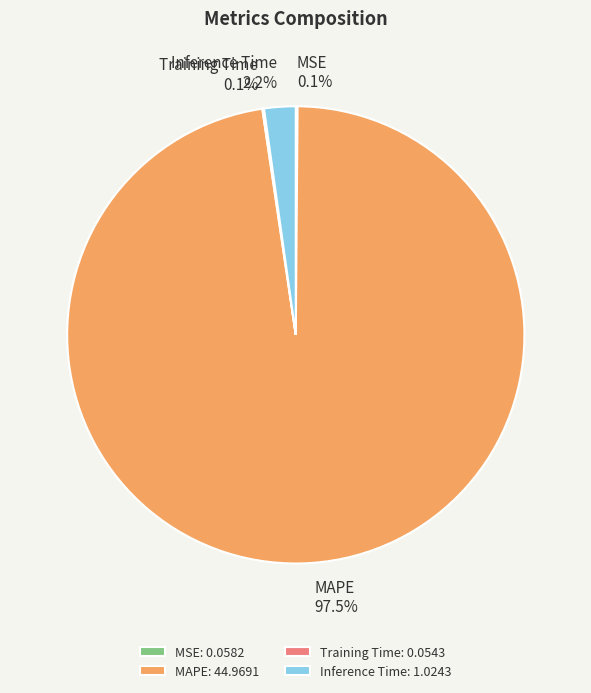

Which category accounts for the majority?

MAPE